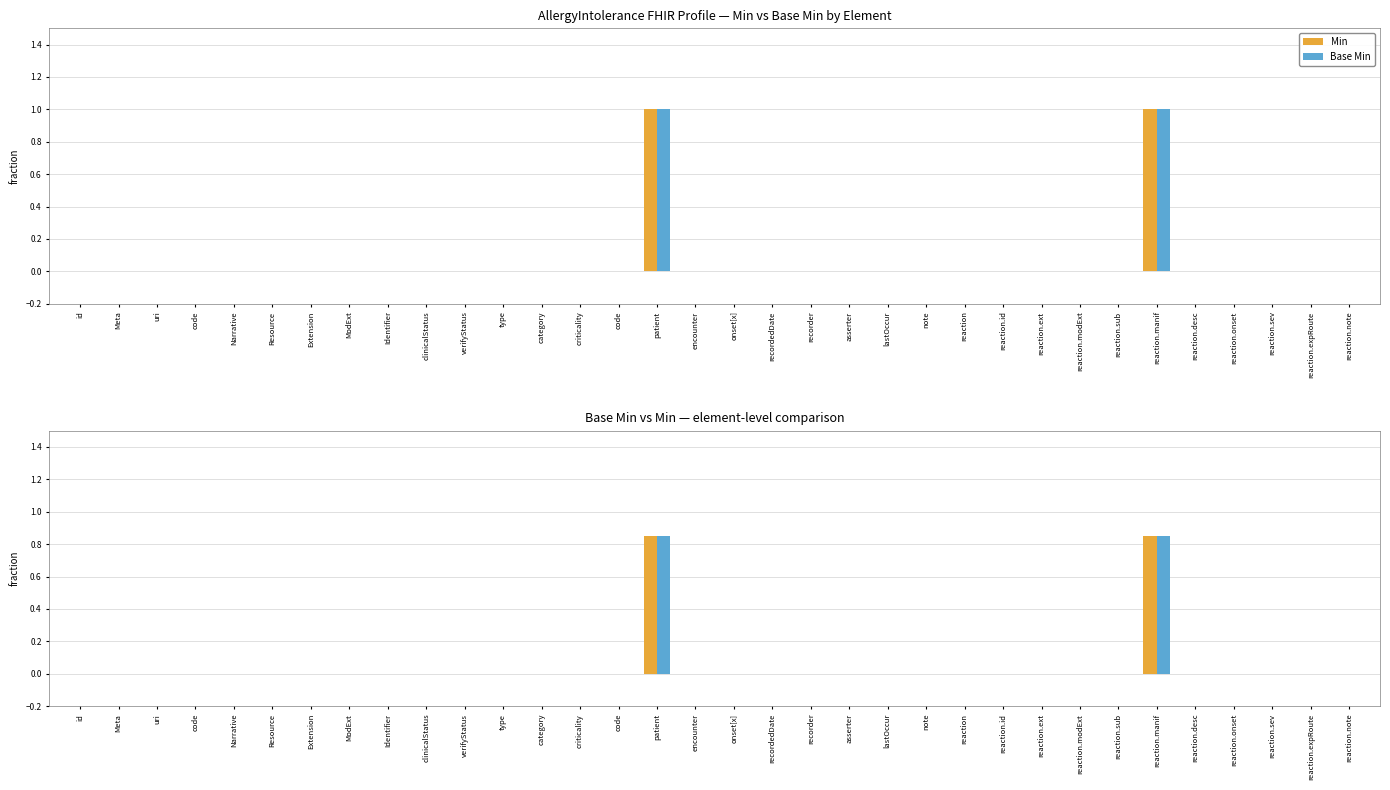

Rank the categories by Min value from highest to lowest.

patient, reaction.manif, id, Meta, uri, code, Narrative, Resource, Extension, ModExt, Identifier, clinicalStatus, verifyStatus, type, category, criticality, code, encounter, onset[x], recordedDate, recorder, asserter, lastOccur, note, reaction, reaction.id, reaction.ext, reaction.modExt, reaction.sub, reaction.desc, reaction.onset, reaction.sev, reaction.expRoute, reaction.note